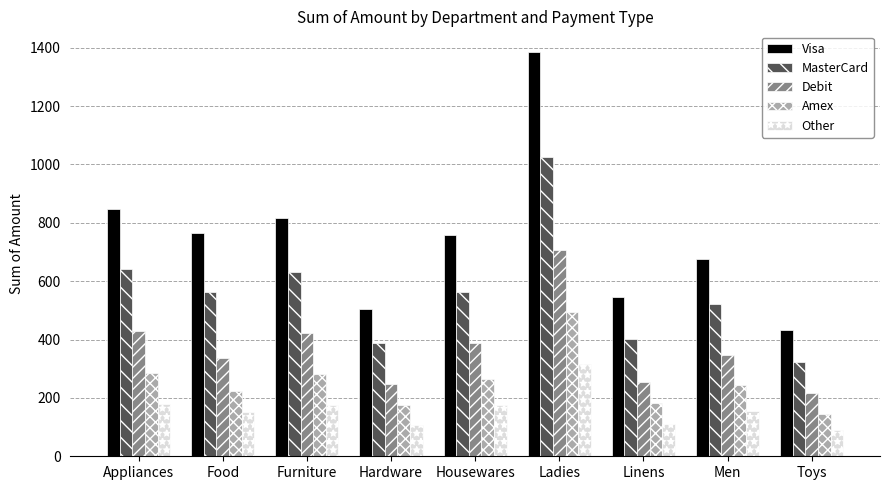

Is it true that MasterCard equals 1023.7 at Ladies?

True